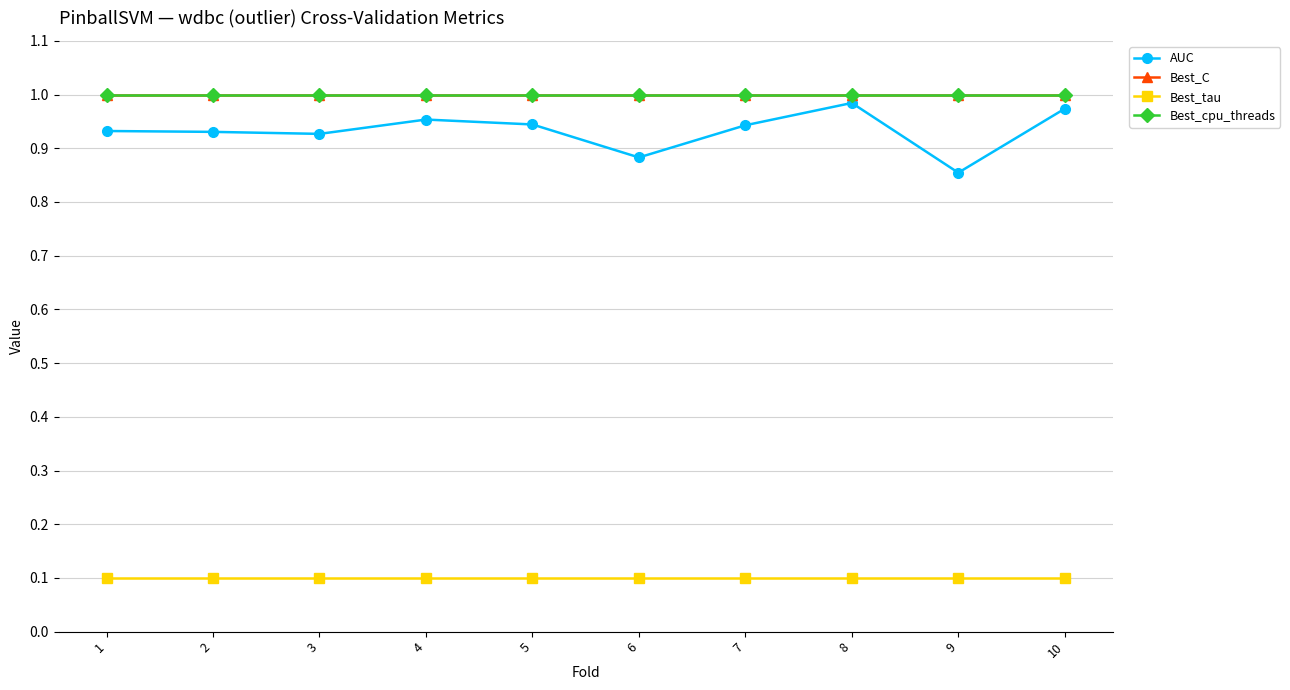

Does the chart have visible grid lines?

Yes